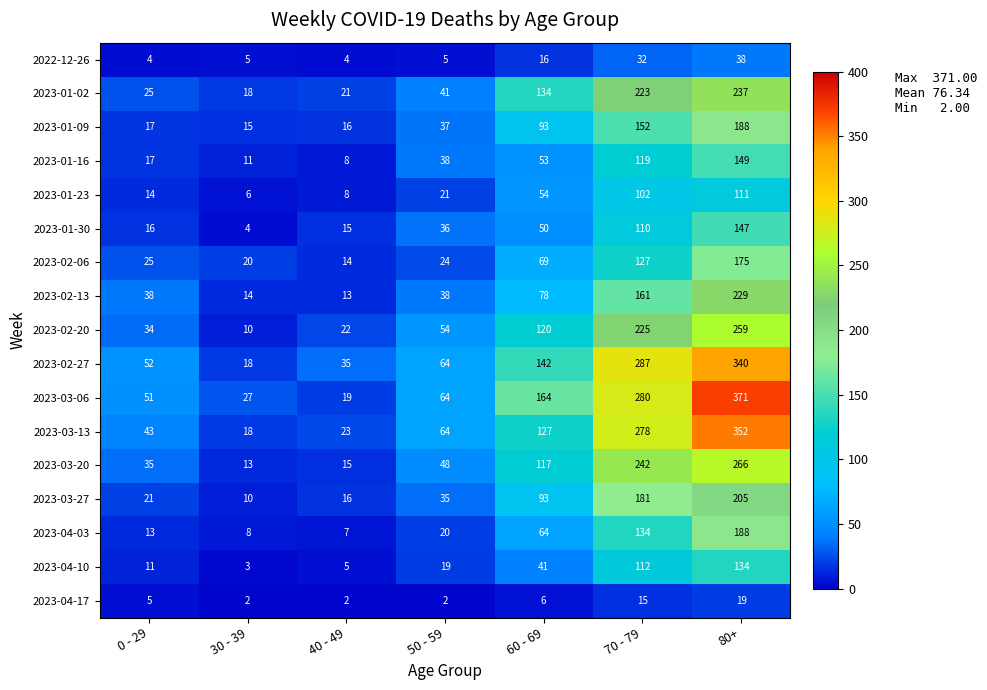

Which series has the largest total across all categories?

2023-03-06